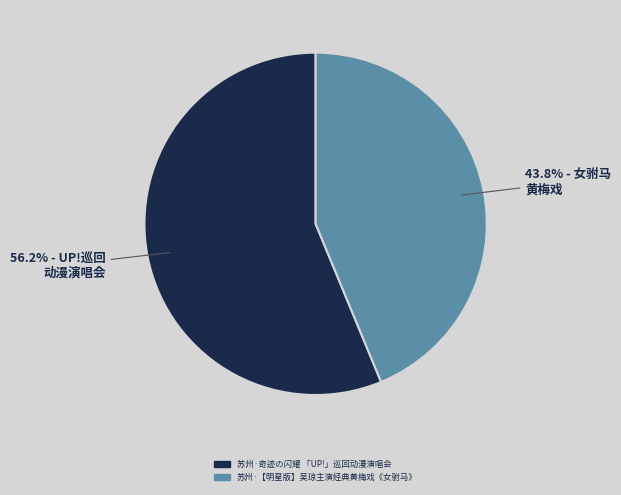

Combined, do 苏州·【明星版】吴琼主演经典黄梅戏《女驸马》 and 苏州·奇迹の闪耀 「UP!」巡回动漫演唱会 account for over 50%?

Yes